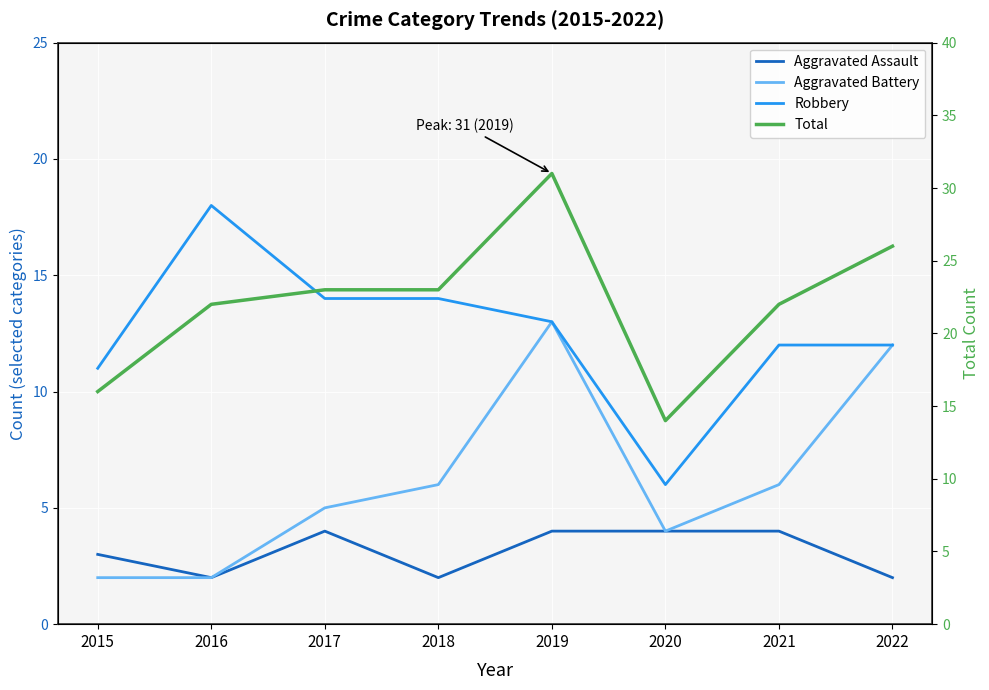

True or false: Robbery and Total cross at least once.

False